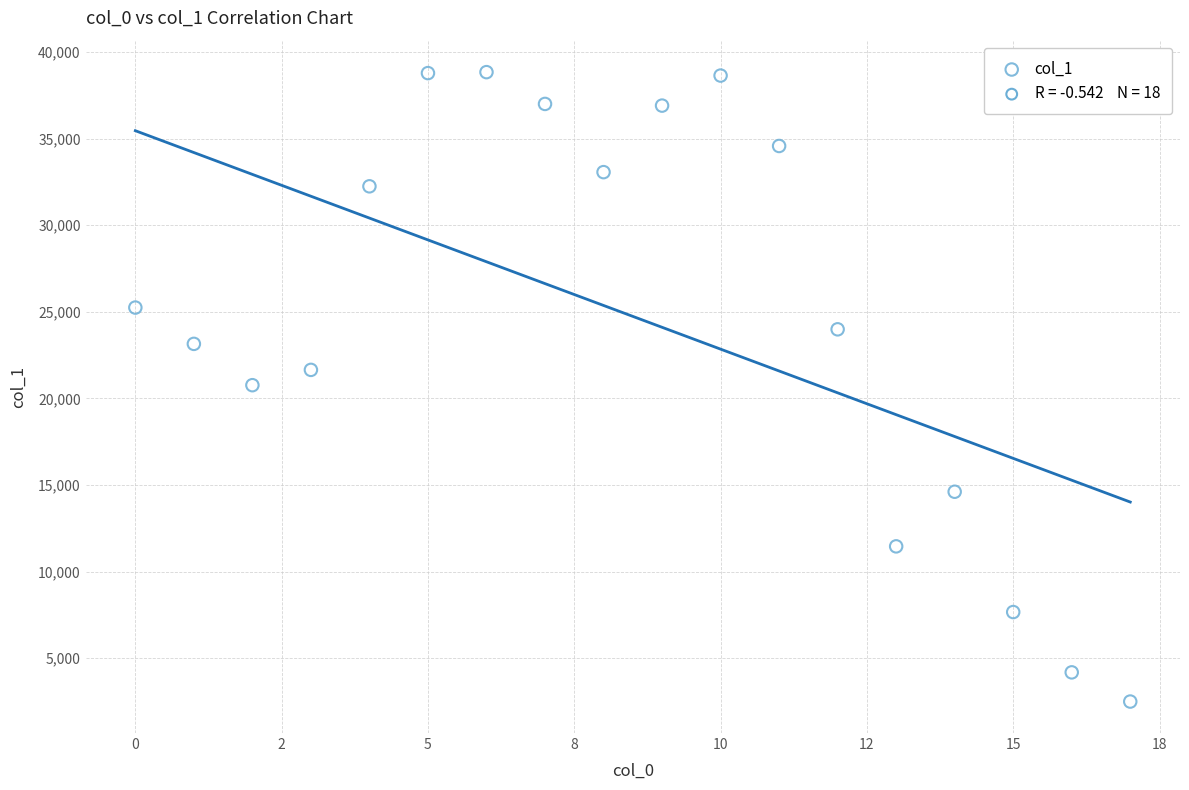

What is the range of Y values (max minus min)?

36350